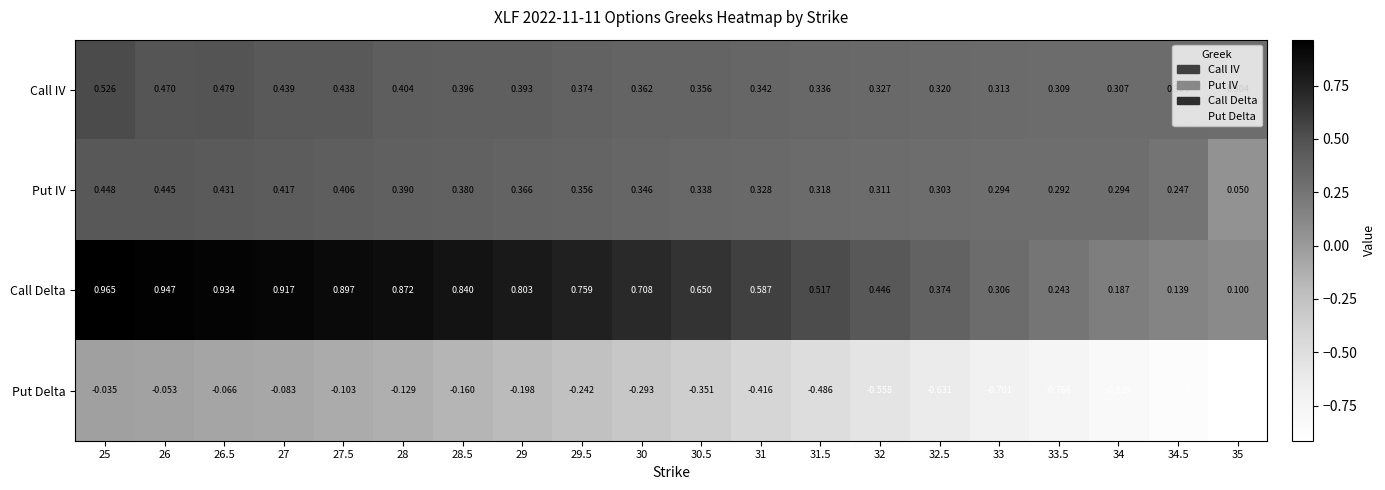

Rank the series at 32.5 from highest to lowest value.

Call Delta, Call IV, Put IV, Put Delta